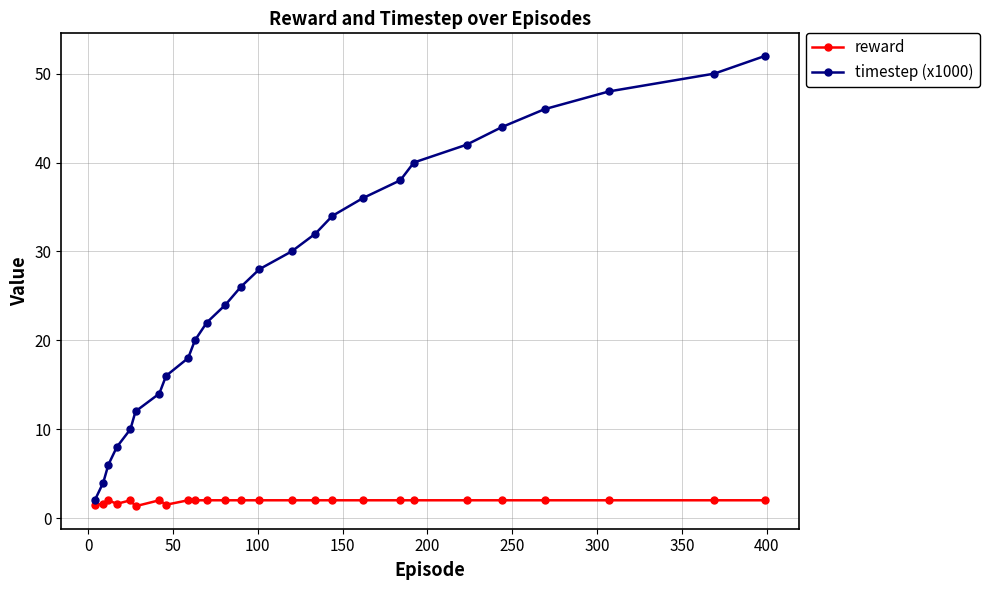

What is the maximum value for timestep (x1000)?

52.0